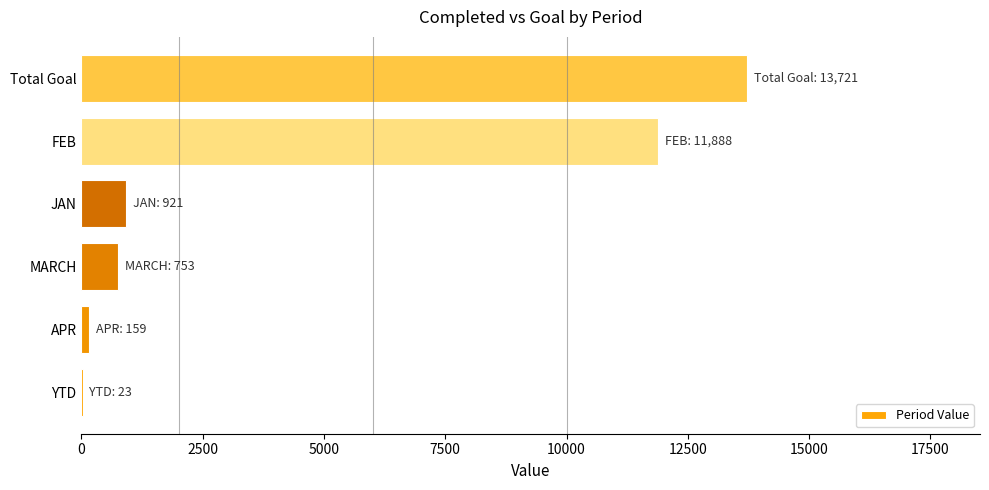

The value at Total Goal is 5860. True or false?

False